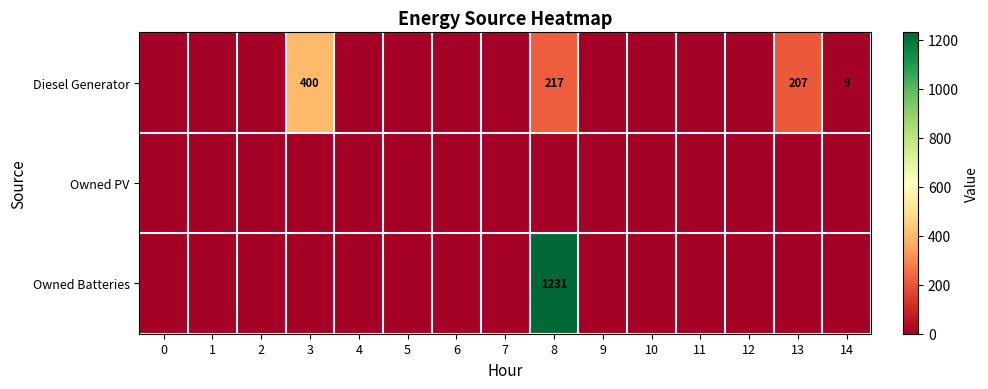

True or false: Diesel Generator has a value of 0 at 4.

True